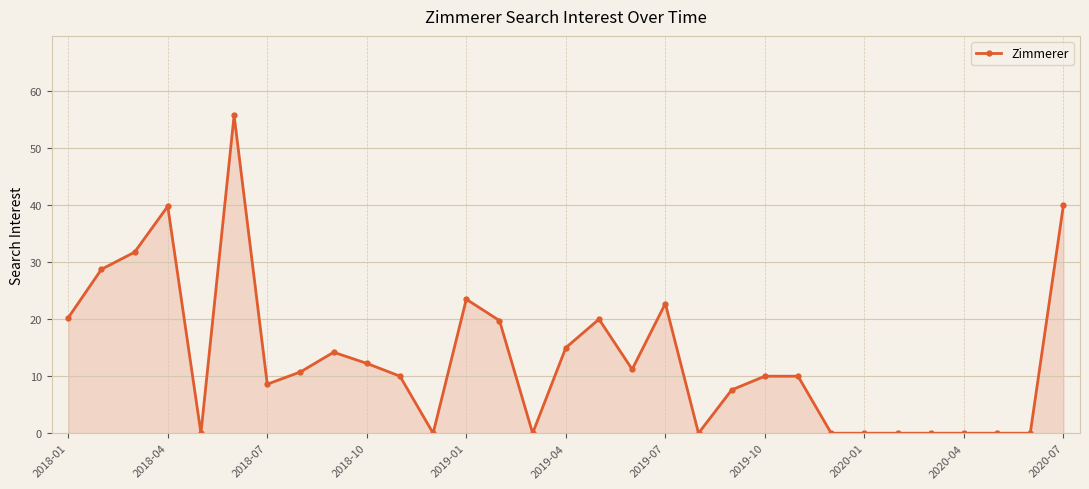

True or false: the data has more than 0 interior local peaks.

True